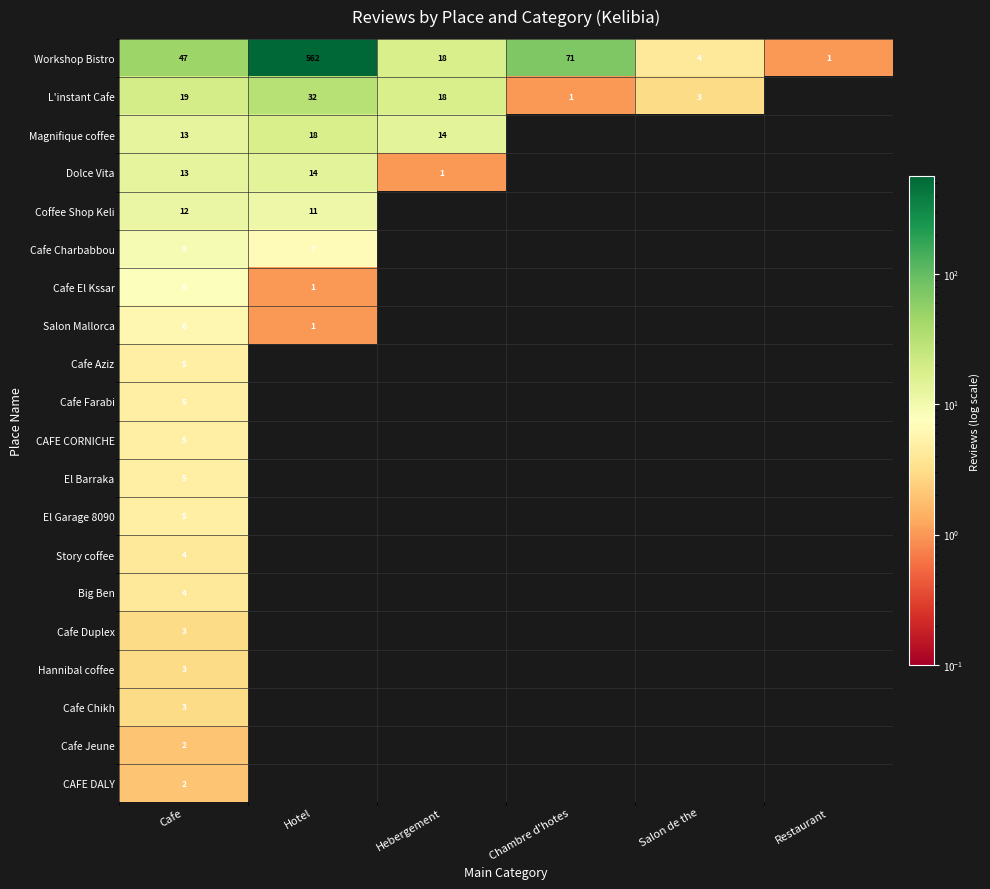

Where is Workshop Bistro nearest to the value 281?

Chambre d'hotes